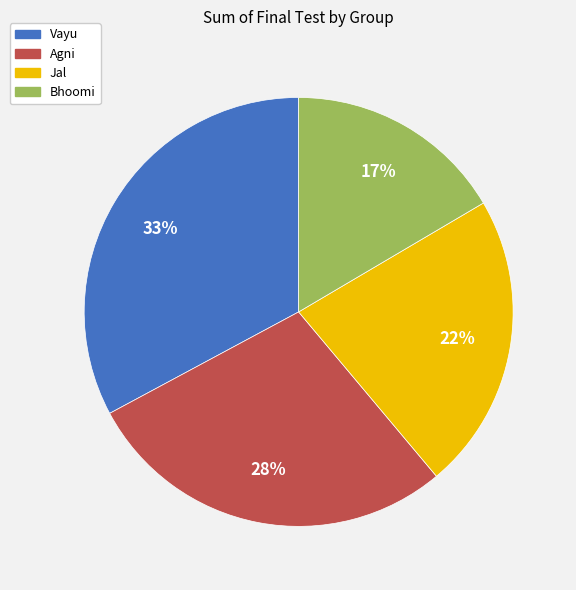

To the nearest percent, what percentage of the pie is Agni?

28%